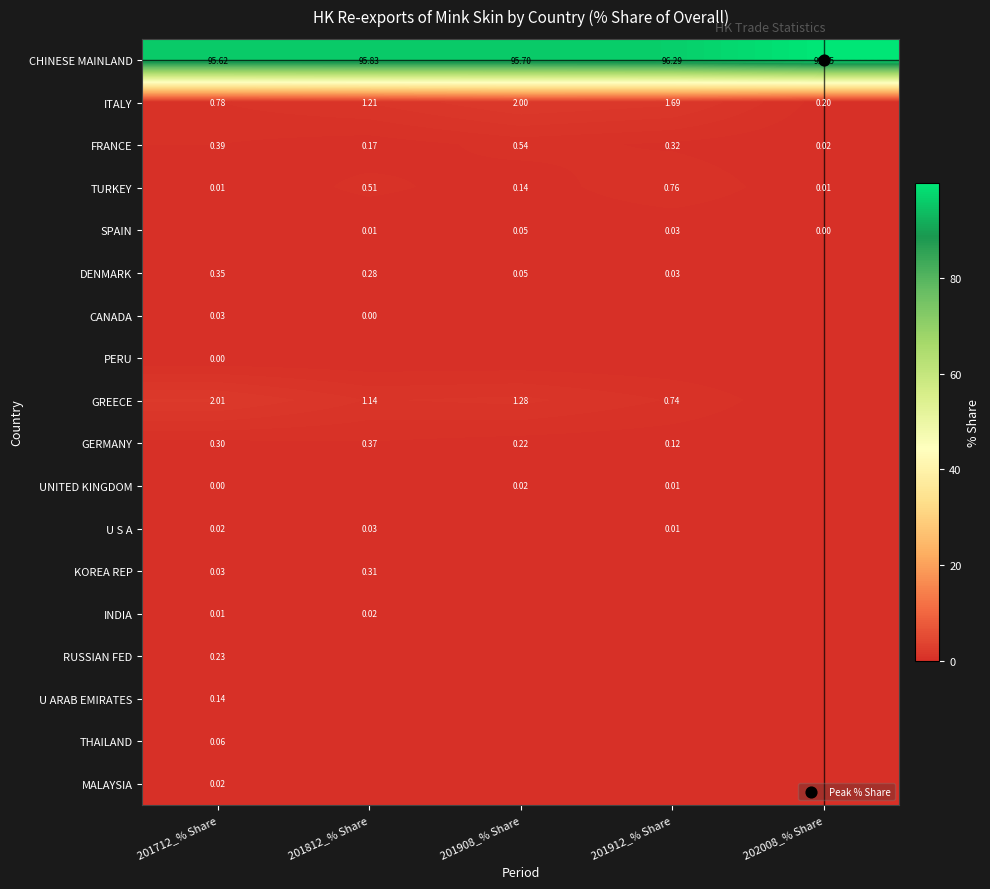

Is it true that INDIA equals -0.0 at 202008_% Share?

False